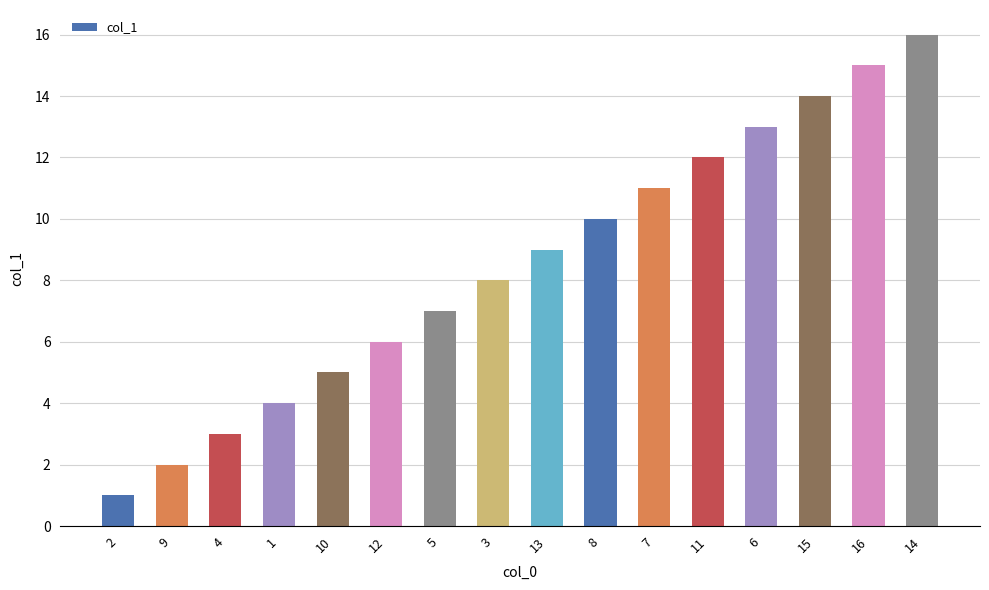

Is it true that the value at 8 is 10?

True